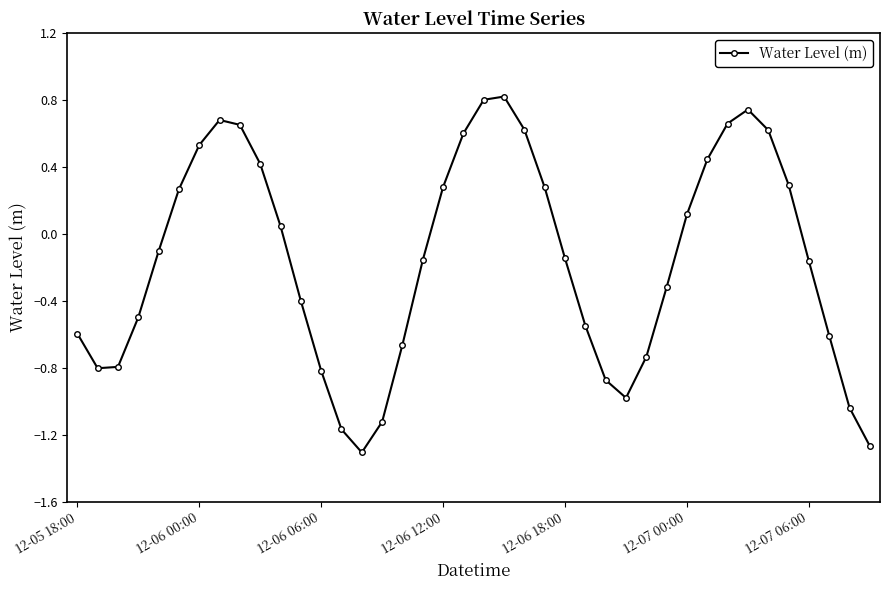

What is the difference between the second highest and second lowest values?

2.1